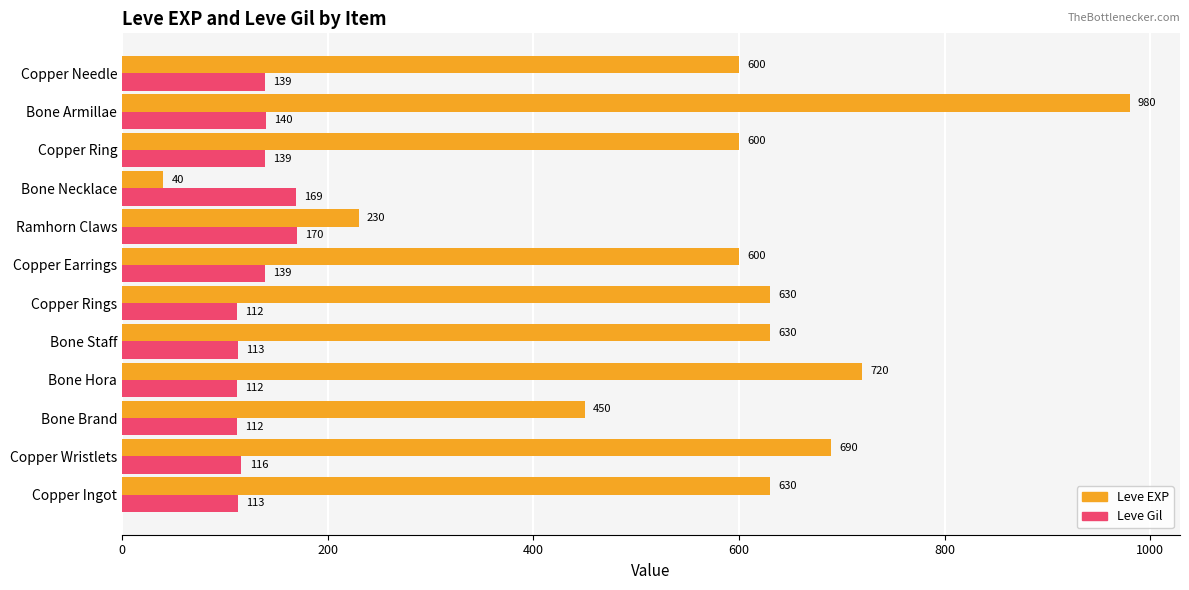

At how many categories does at least one series exceed 69?

12